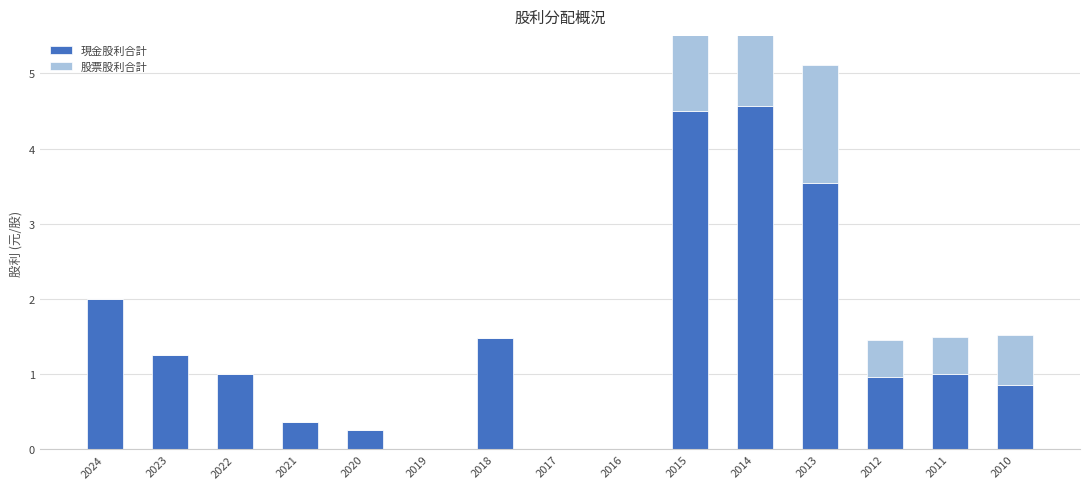

Reading right to left, list all the values displayed in this chart.

現金股利合計: 0.9	1.0	1.0	3.5	4.6	4.5	0.0	0.0	1.5	0.0	0.3	0.4	1.0	1.2	2.0
股票股利合計: 0.7	0.5	0.5	1.6	2.0	1.5	0.0	0.0	0.0	0.0	0.0	0.0	0.0	0.0	0.0